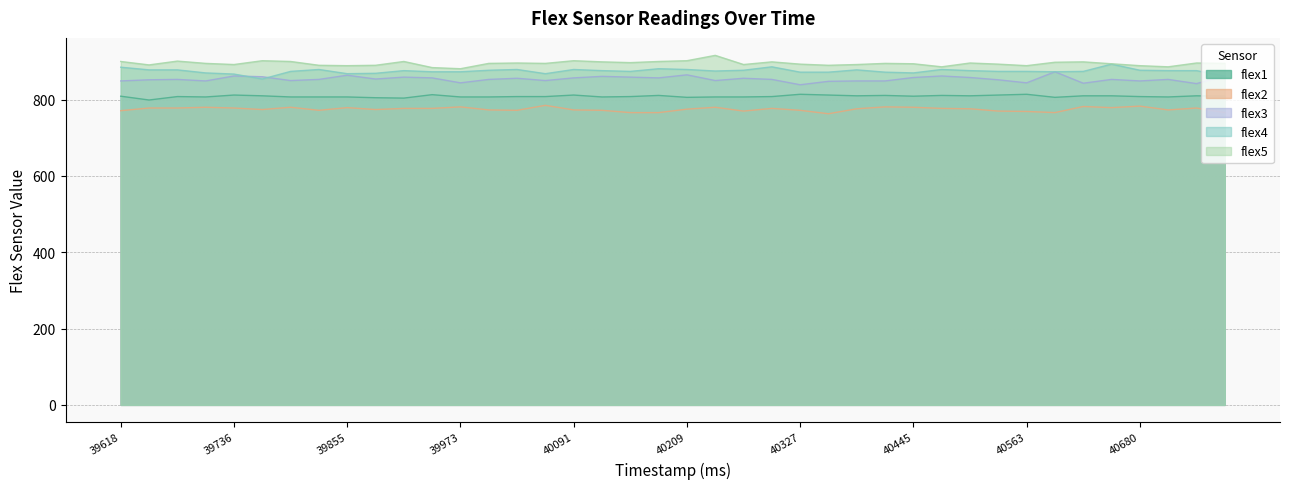

Rank the series at 40474 from lowest to highest value.

flex2, flex1, flex3, flex4, flex5